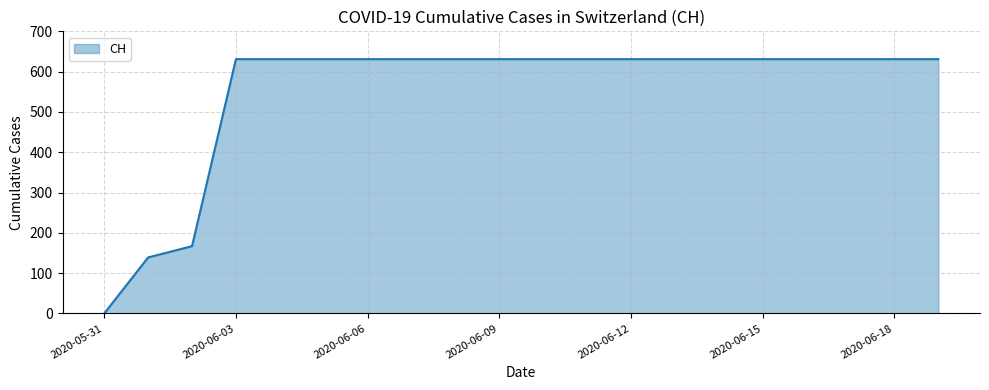

What is the sum of all values?

11033